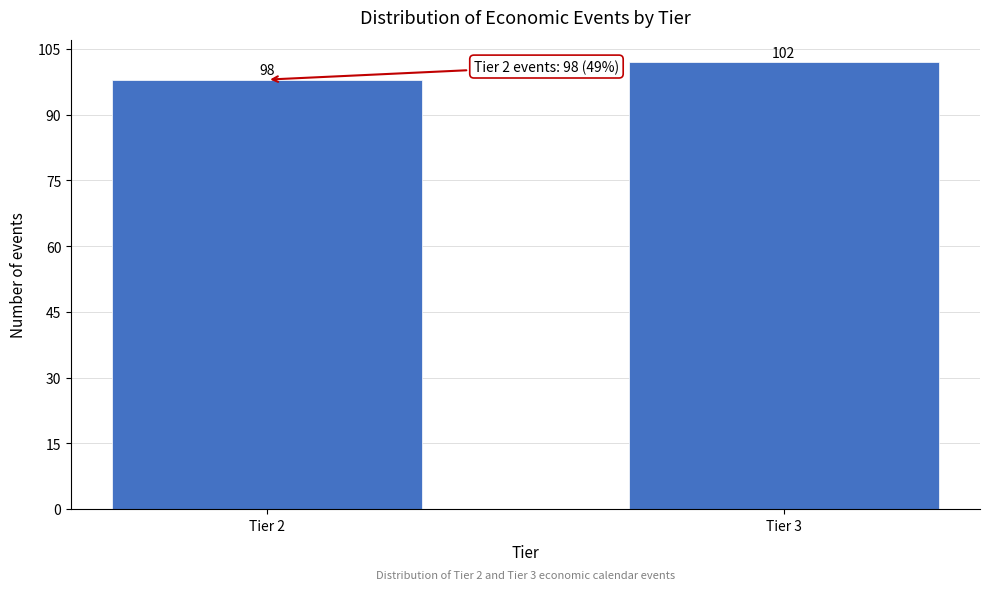

Reading left to right, list all the values displayed in this chart.

Tier 2=98	Tier 3=102